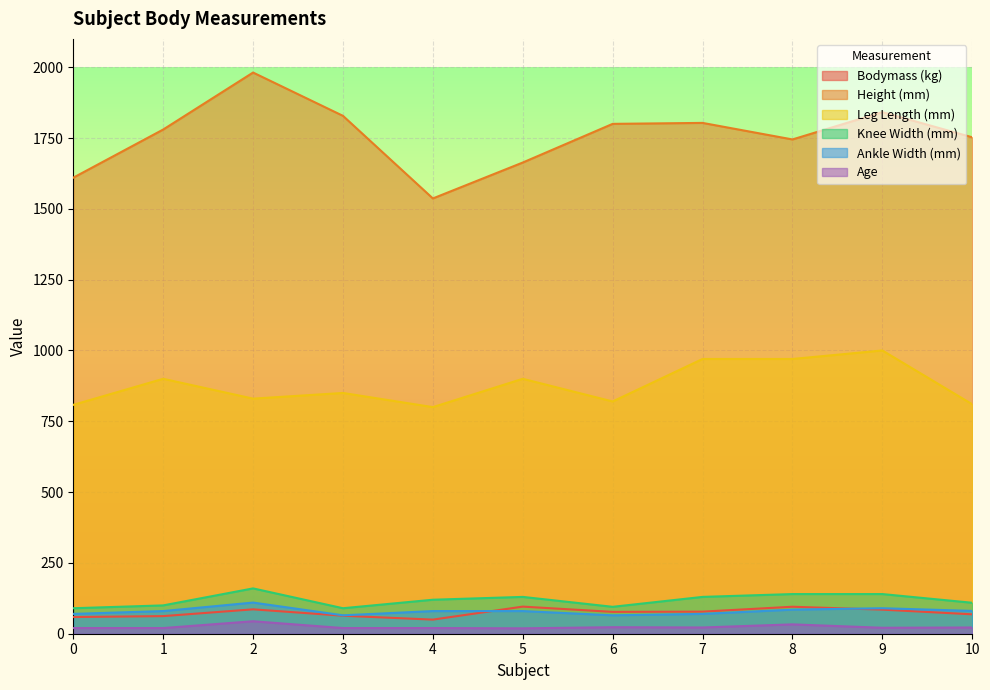

What is the sum of all Knee Width (mm) values?

1304.3